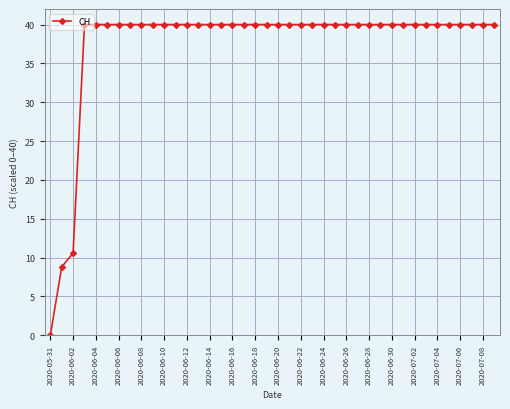

What is the value of the 19th point from the left?

40.0